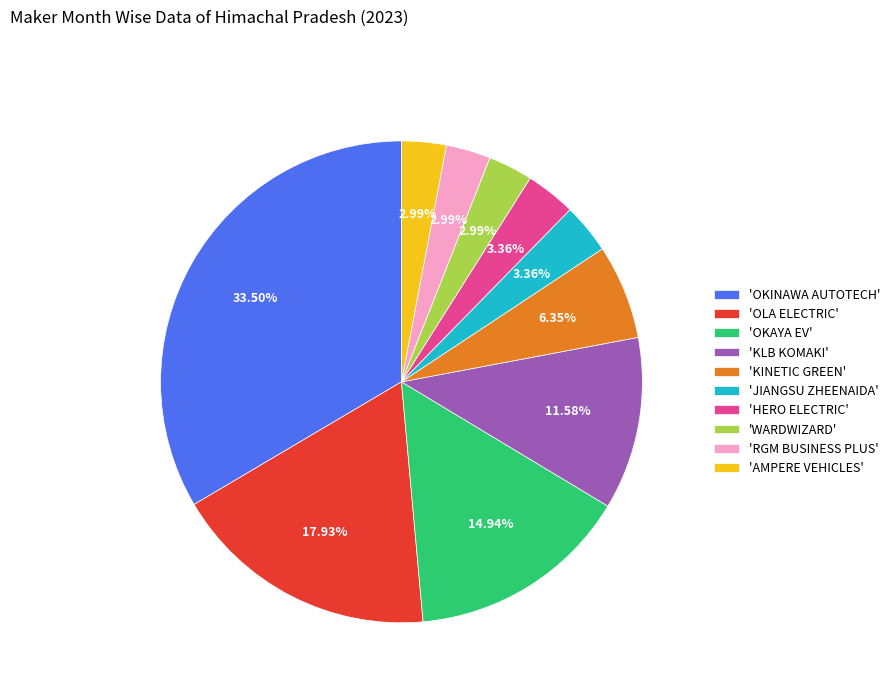

To the nearest percent, what is the average slice percentage?

10%